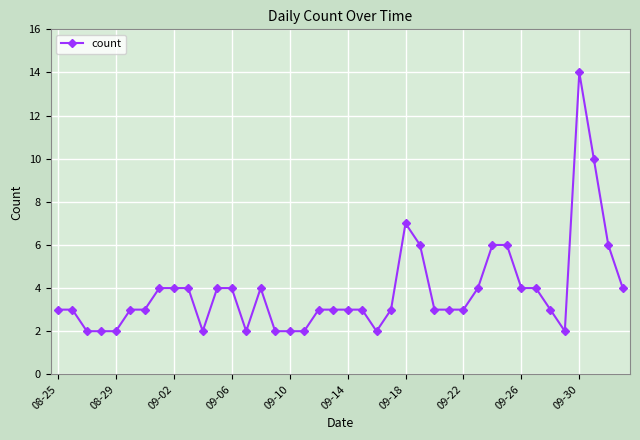

What is the value of the 34th point from the left?

4